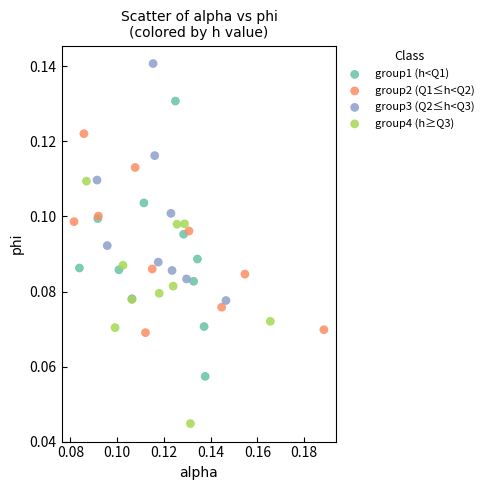

Which series has the largest Y range (max minus min)?

group1 (h<Q1)